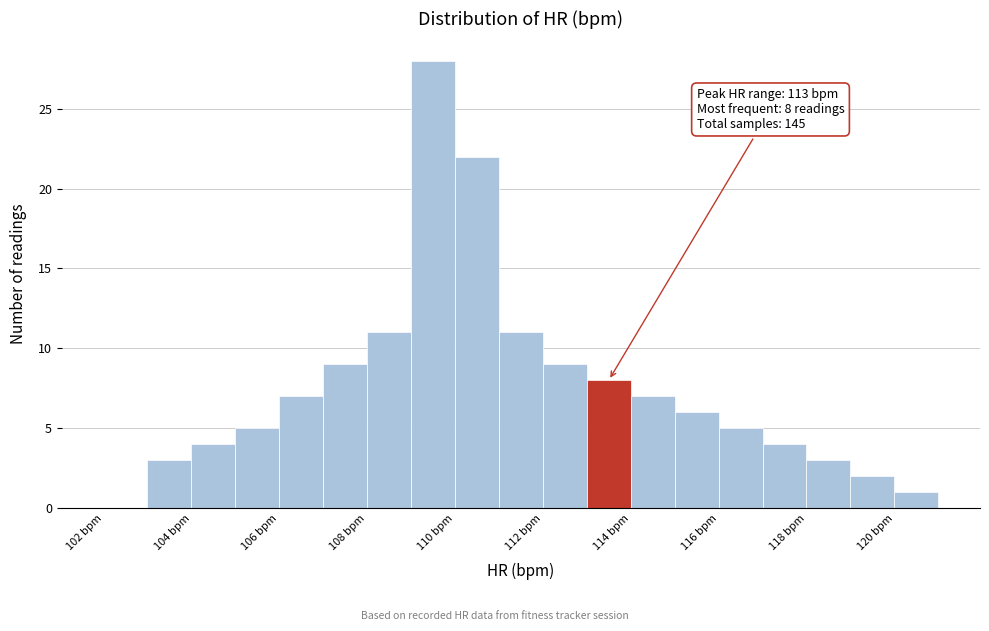

Over which range of the x-axis is the bar tallest?

109 to 110